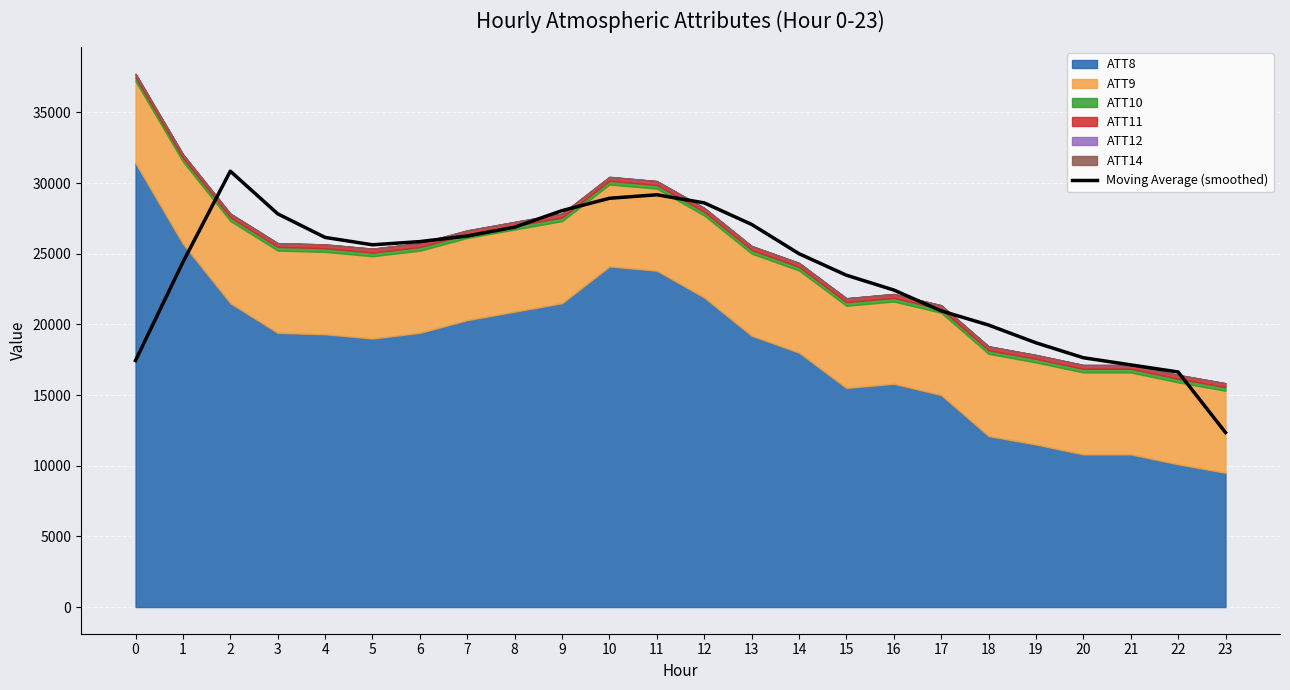

What is the sum of all values?

567368.3